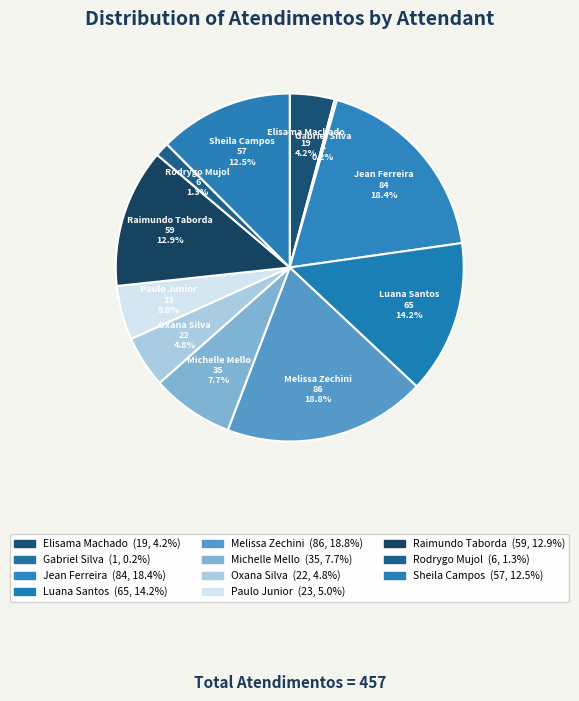

Does any single category account for the majority?

No